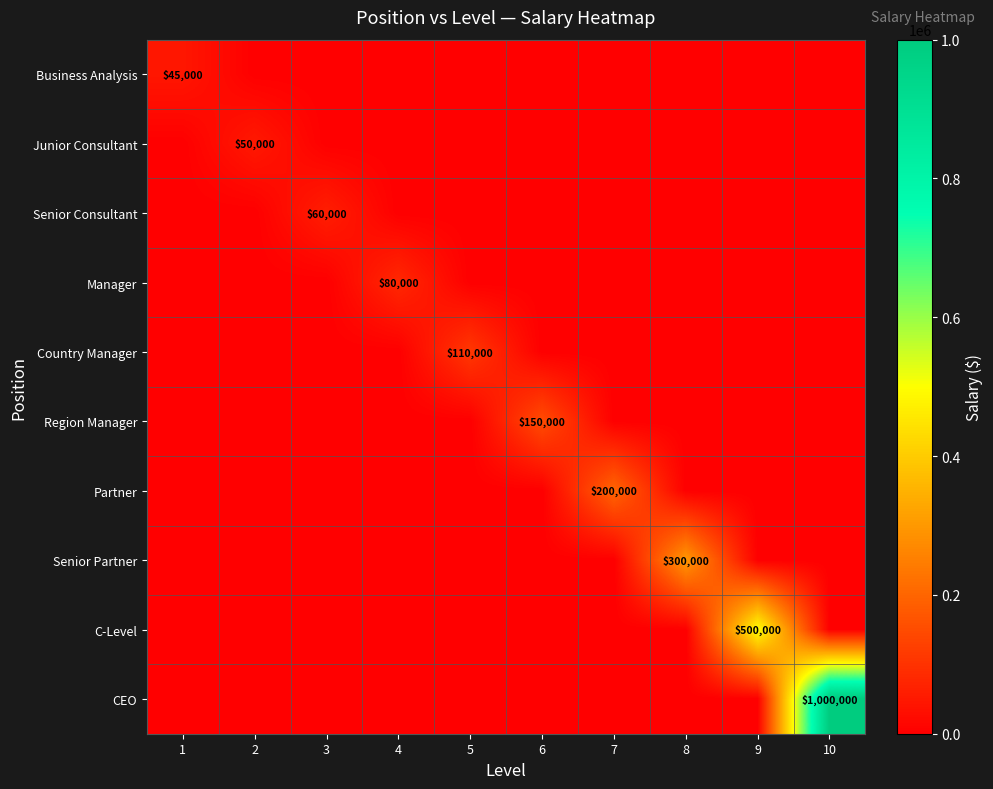

Rank the series at 10 from highest to lowest value.

CEO, Business Analysis, Junior Consultant, Senior Consultant, Manager, Country Manager, Region Manager, Partner, Senior Partner, C-Level